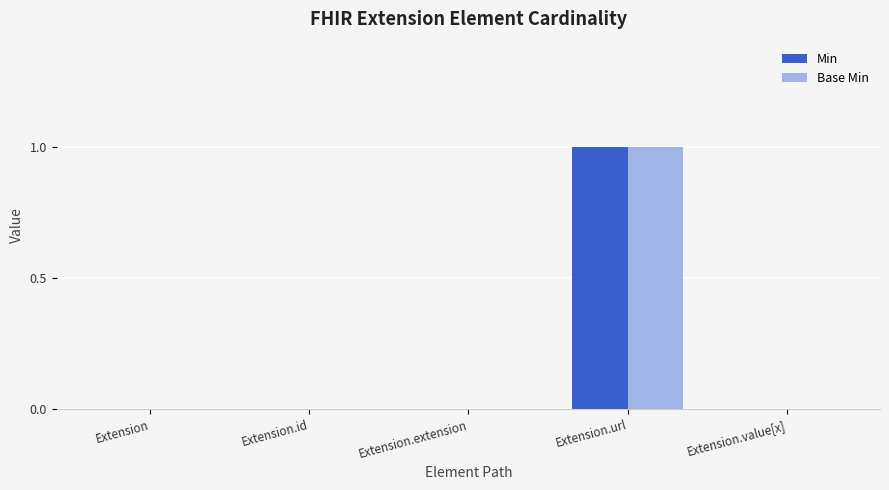

Reading left to right, transcribe all the data shown in this chart.

Min: 0	0	0	1	0
Base Min: 0	0	0	1	0